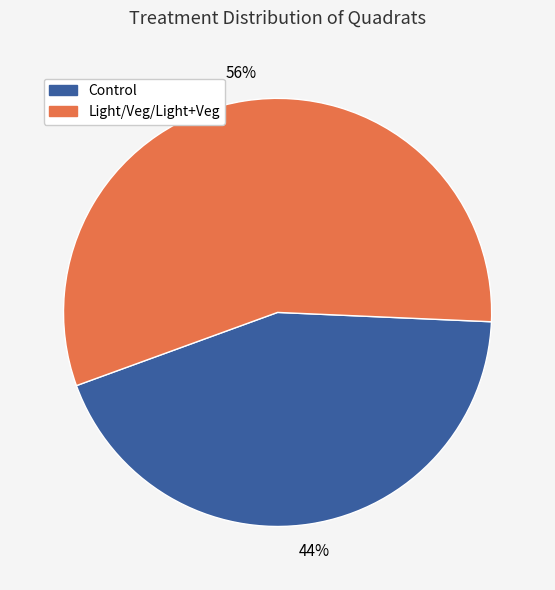

To the nearest percent, what is the average slice percentage?

50%